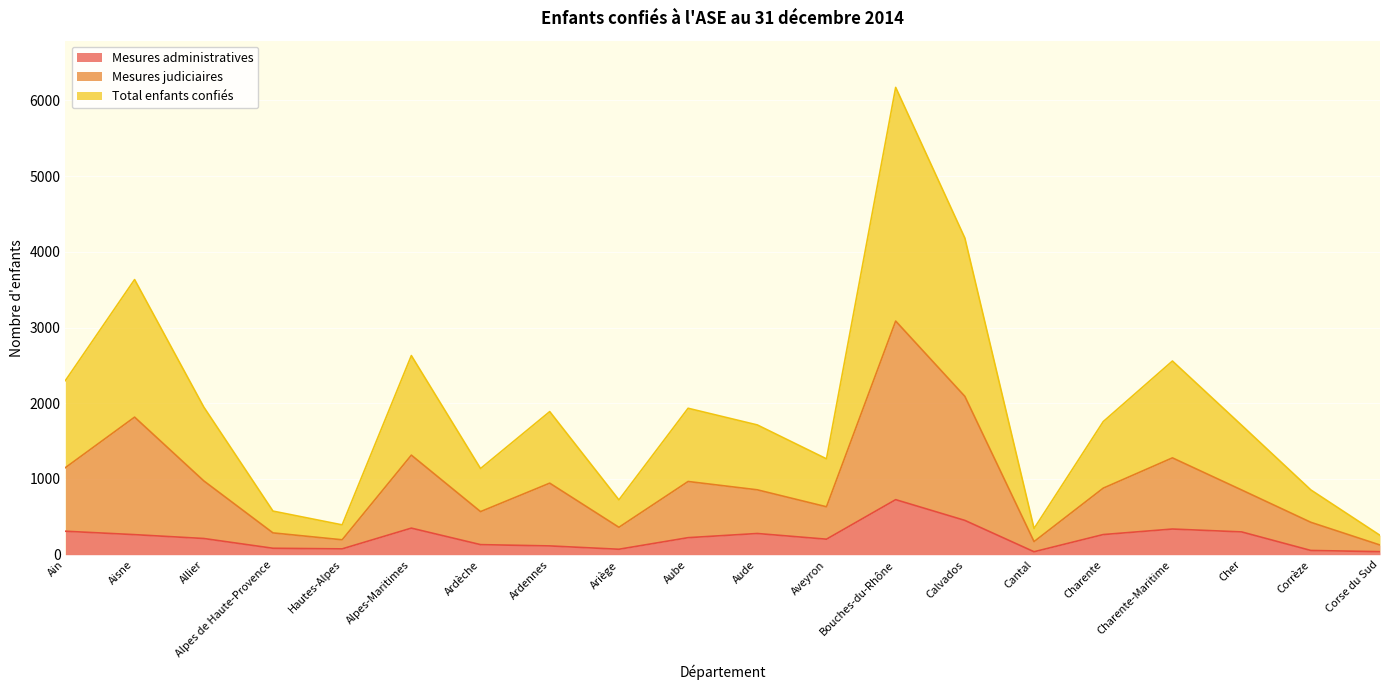

What is the difference between the maximum and second lowest values in the Mesures judiciaires series?

2913